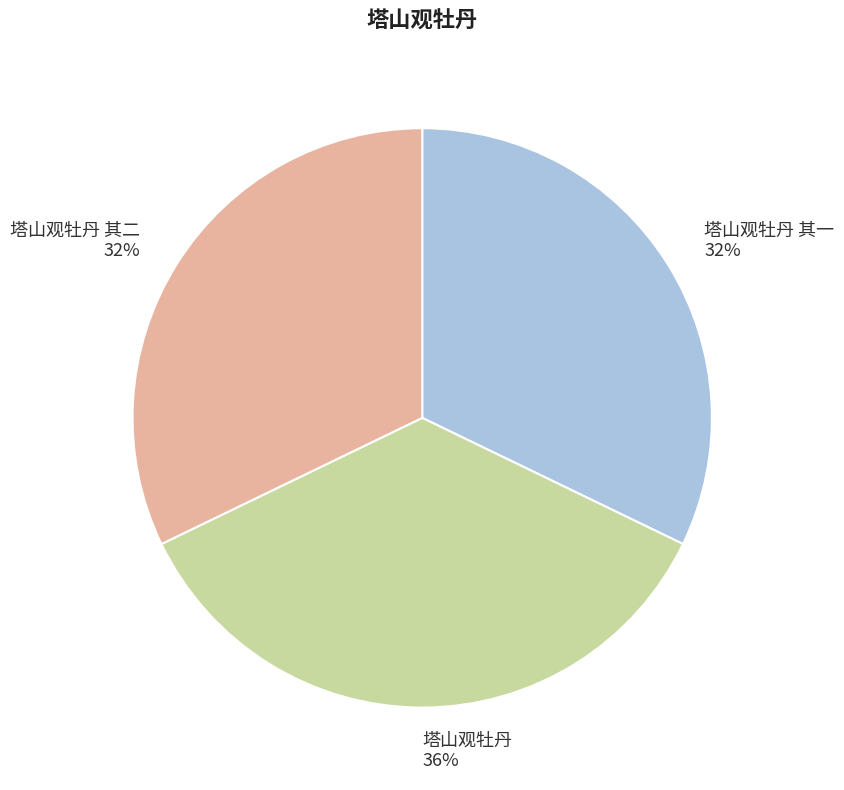

To the nearest percent, what percentage of the pie is 塔山观牡丹 其二?

32%